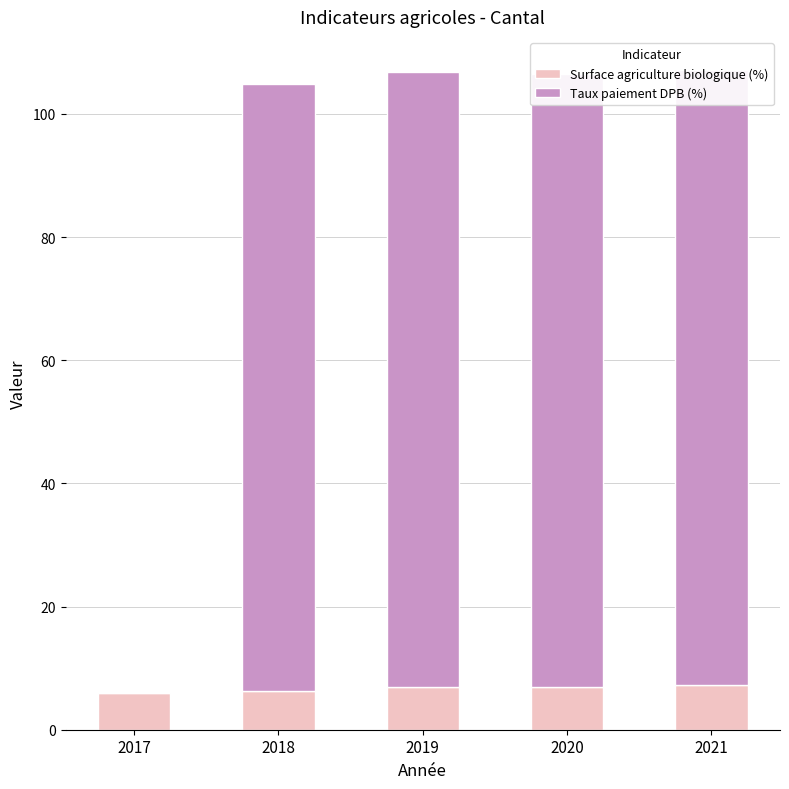

What is the value of the Surface agriculture biologique (%) bar at the 5th from the left?

7.3